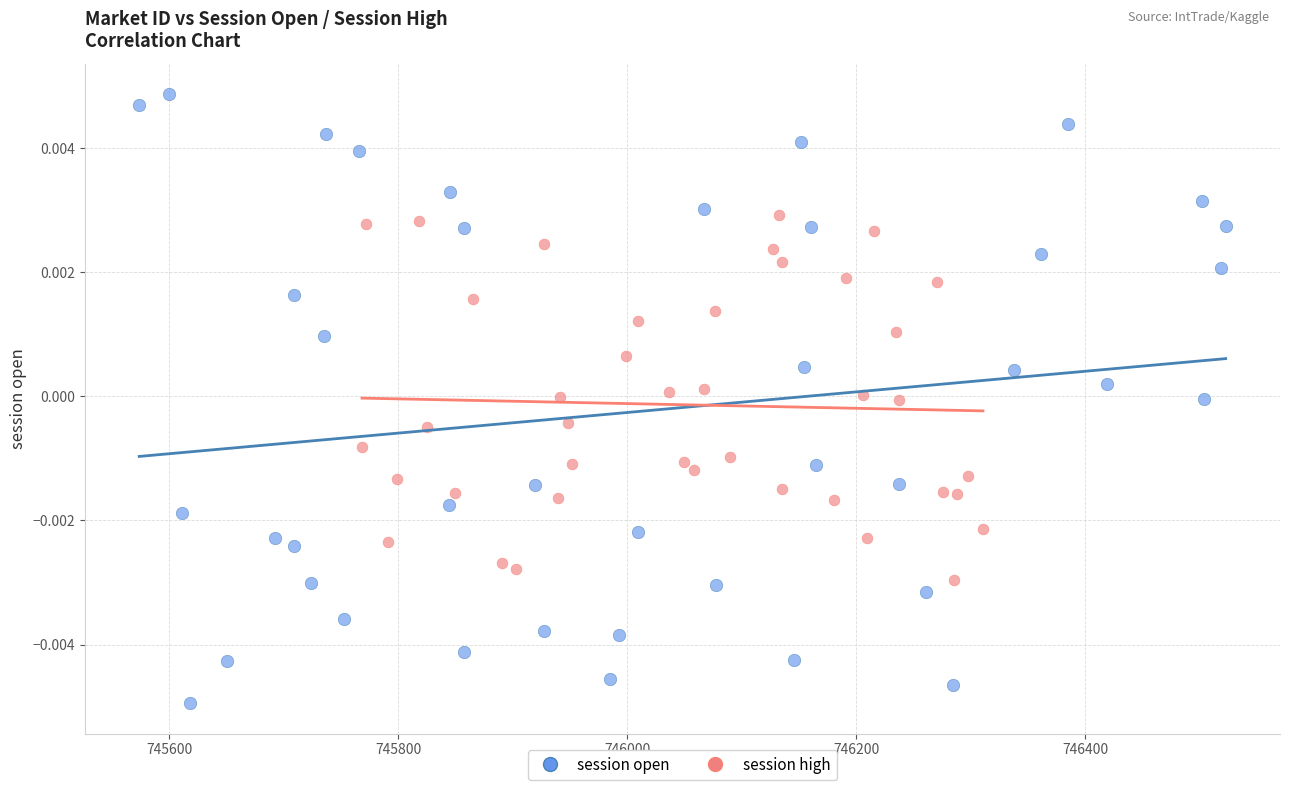

Which series contains the highest Y value?

session open